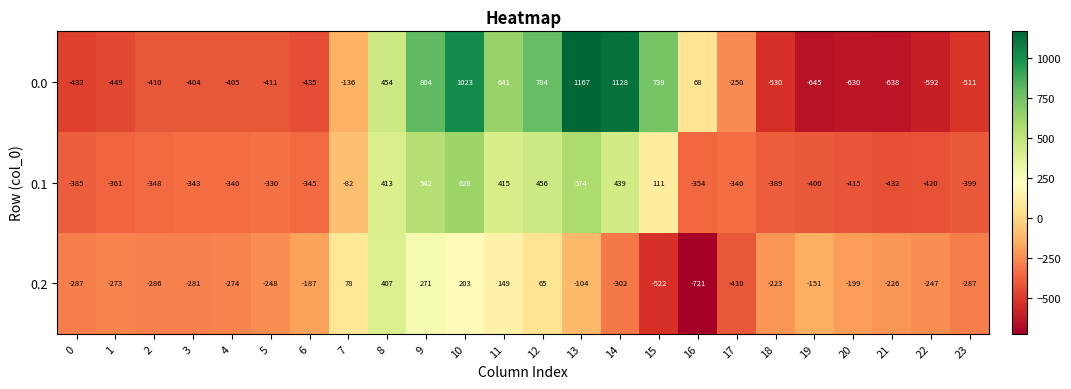

Which series has the widest spread of values?

0.0